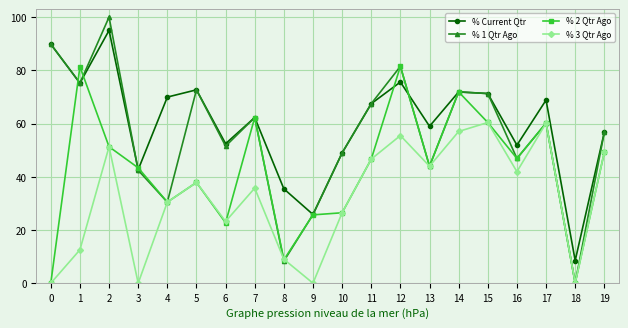

What is the total value across all series at 1?

244.3